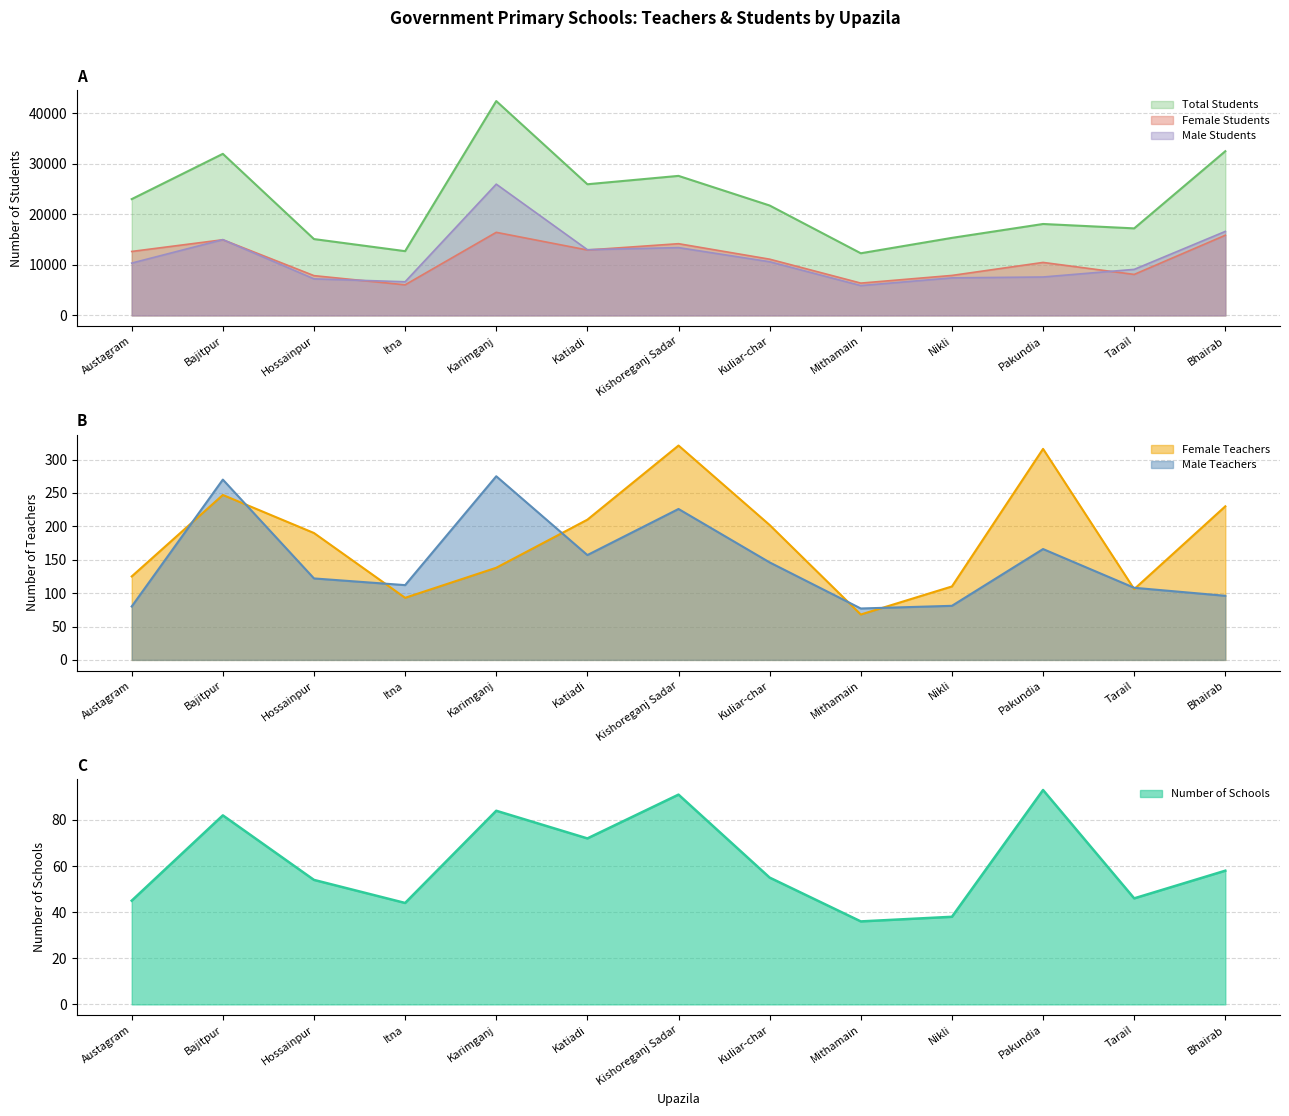

At which label is Male Teachers closest to 176?

Pakundia